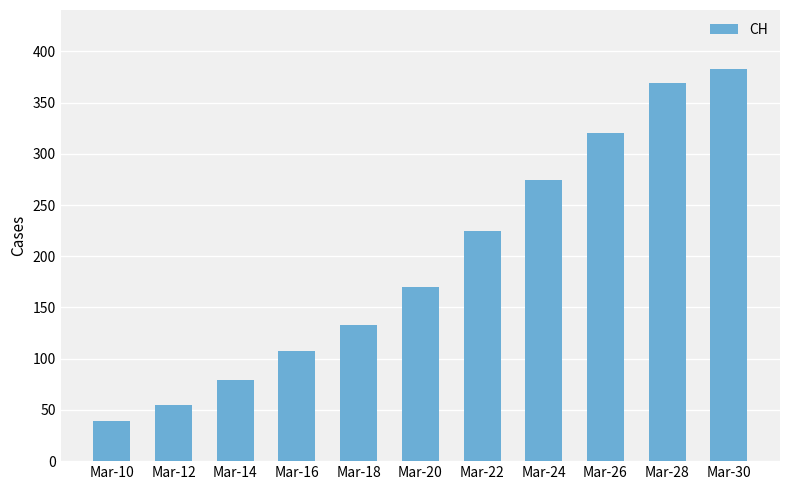

What is the approximate value at Mar-18?

133